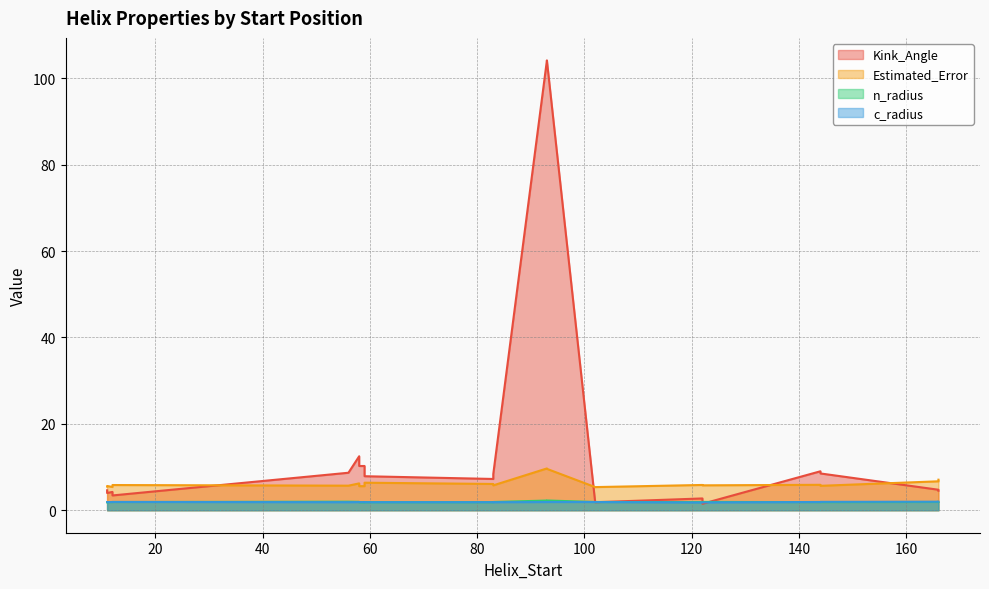

At which label is n_radius closest to 2?

56